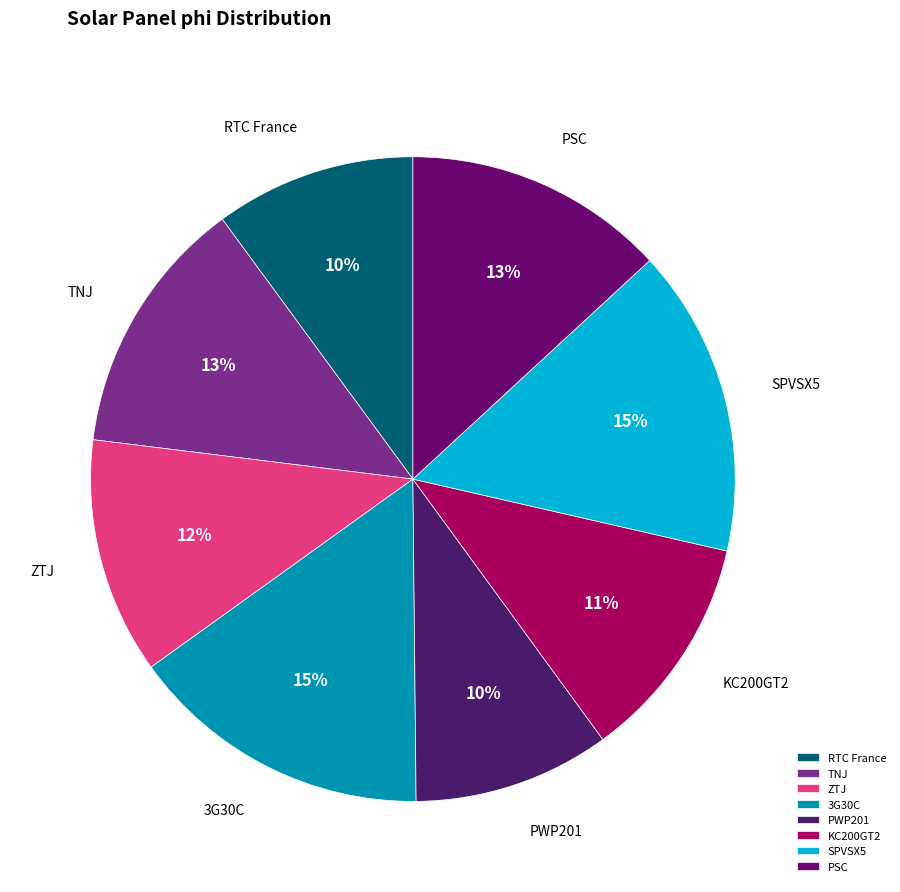

To the nearest percent, what percentage of the pie is 3G30C?

15%